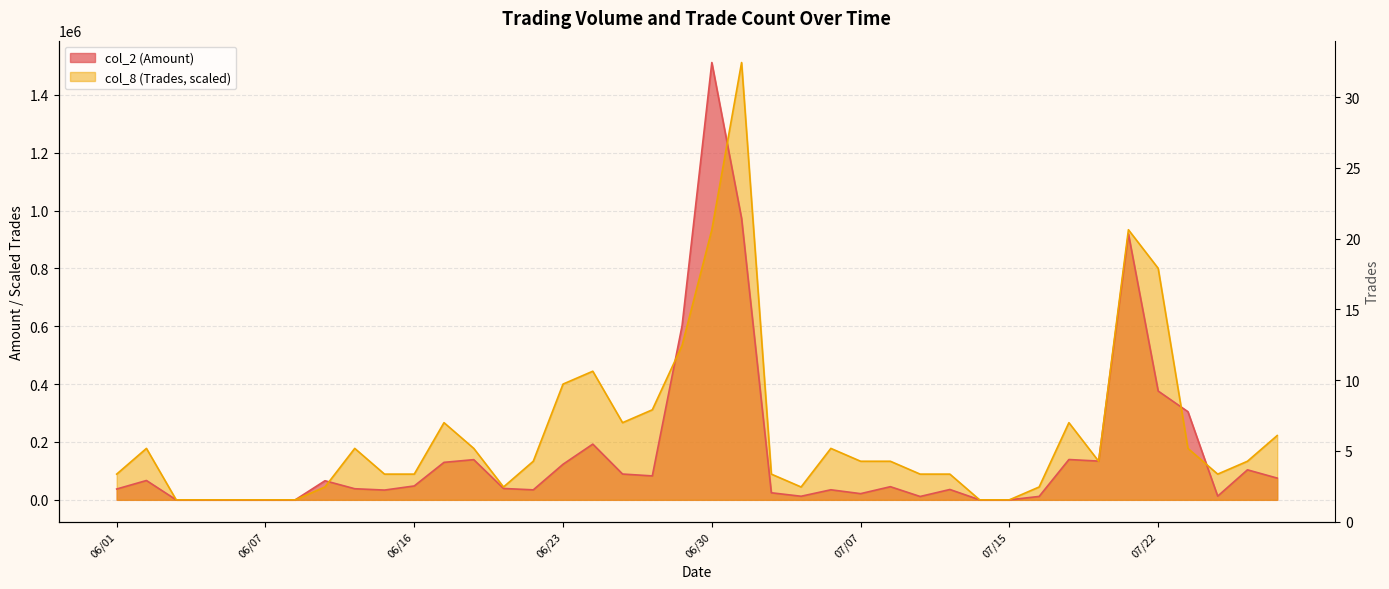

What is the value of the col_8 (Trades) point at the 13th from the left?

177857.6